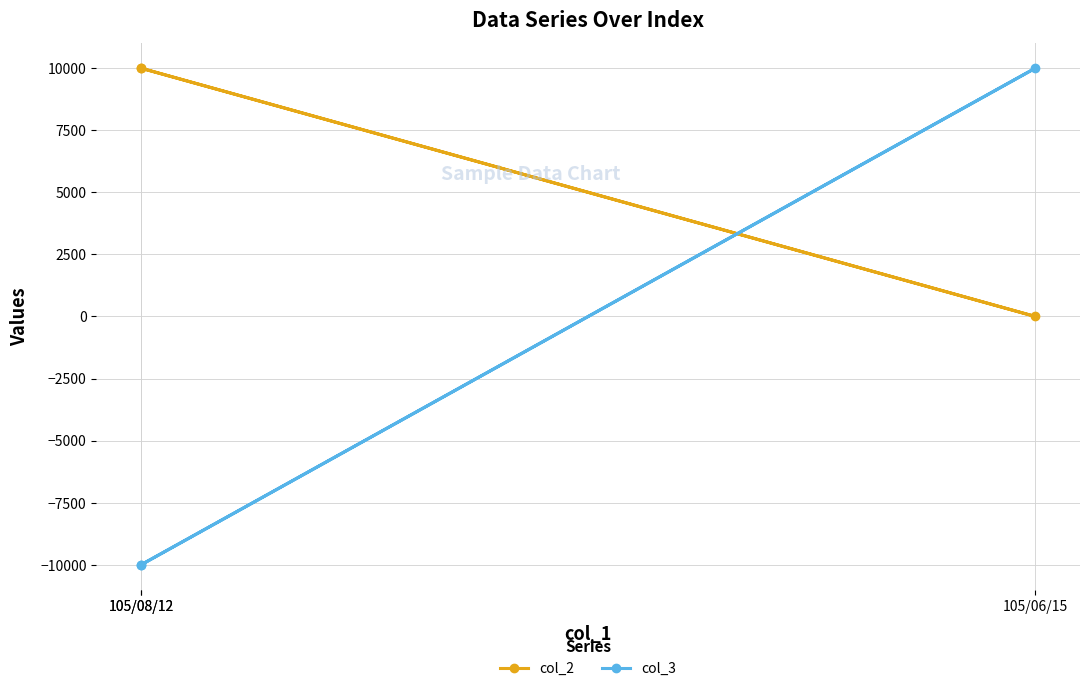

How many positive values does the col_2 series have?

2